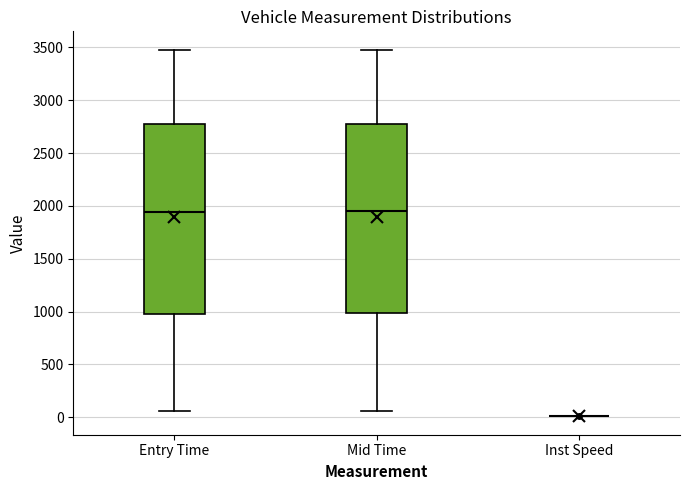

Reading left to right, transcribe this box plot: for each box, give where its median line is, the range the box spans, and where its two whiskers end, as read against the y-axis. The values are not printed on the chart, so give them approximately, as read against the axis.

Entry Time: median 1950, box 1000 to 2750, whiskers 50 to 3450
Mid Time: median 1950, box 1000 to 2800, whiskers 50 to 3500
Inst Speed: box collapsed to a line at 0, whiskers 0 to 0